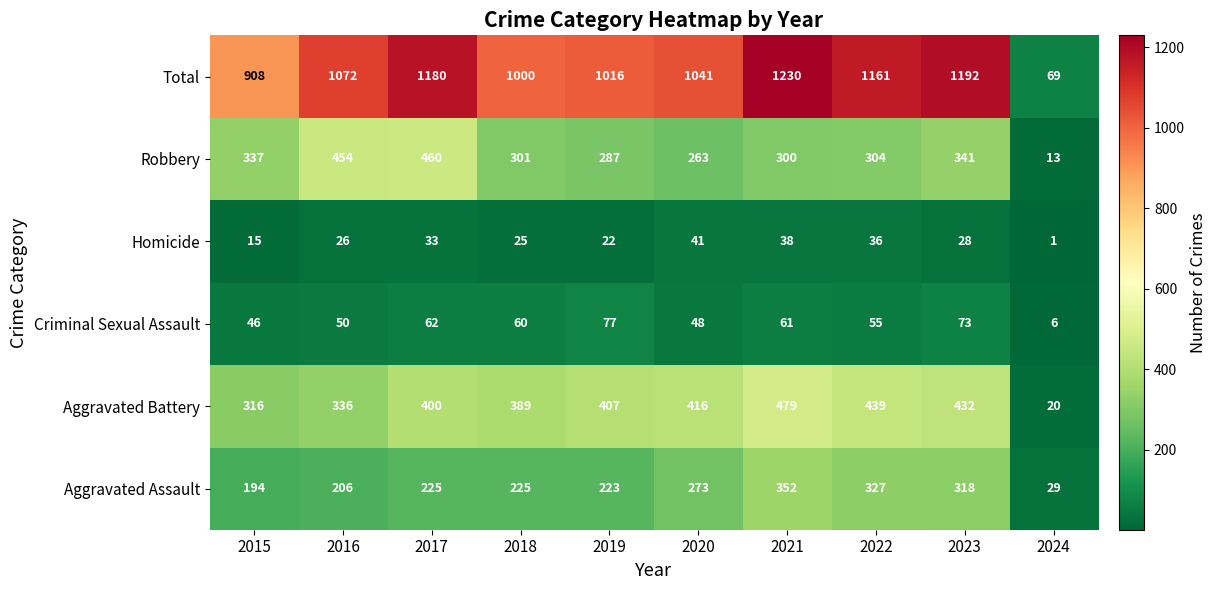

The Aggravated Assault series shows 352 at 2021. True or false?

True